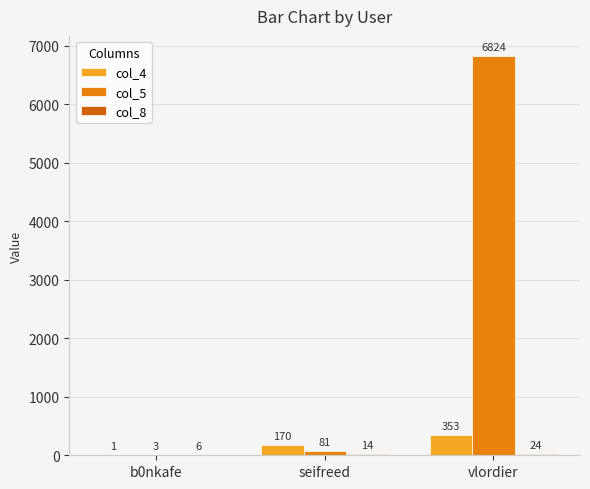

Rank the series at seifreed from lowest to highest value.

col_8, col_5, col_4